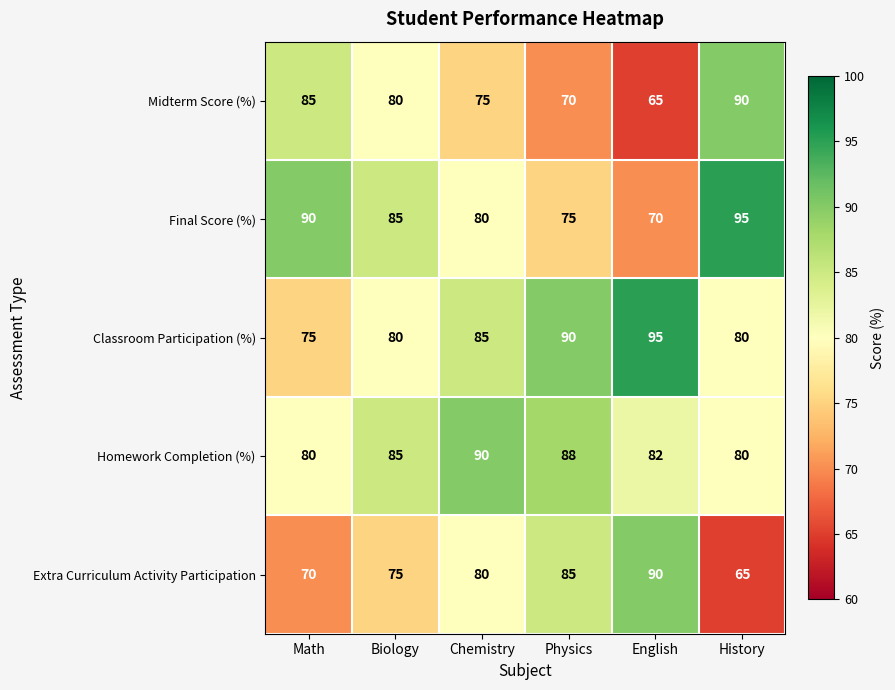

The value of Extra Curriculum Activity Participation at Physics is 85. True or false?

True